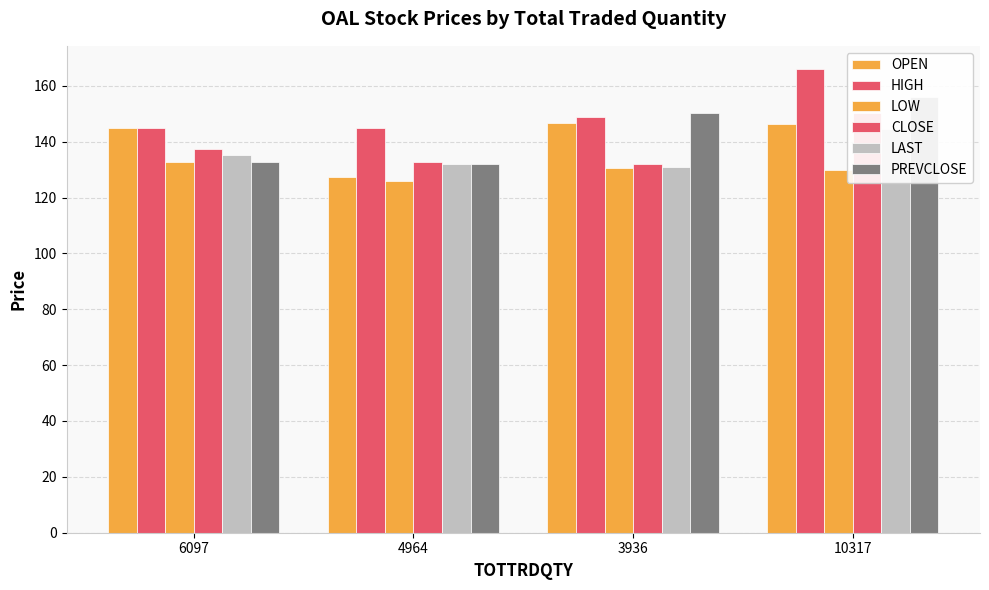

What is the difference between the maximum and minimum values in the LOW series?

6.6